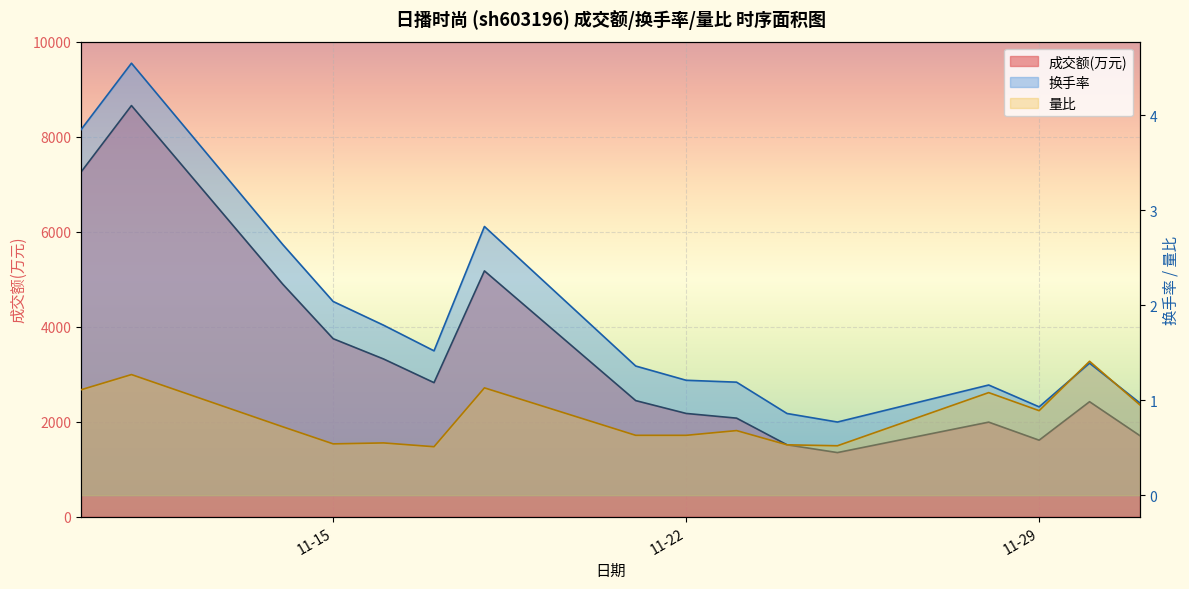

True or false: 换手率 and 成交额(万元) intersect in this chart.

False